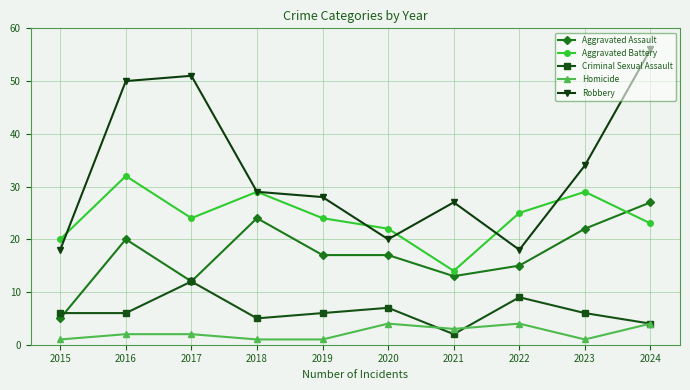

What is the total value across all series at 2023?

92